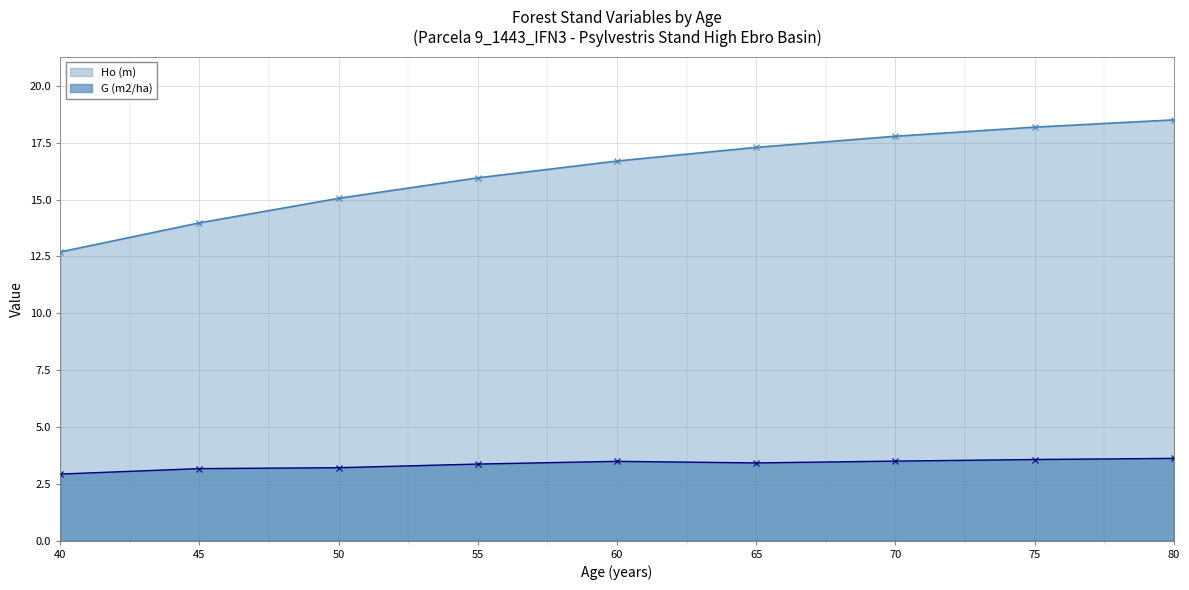

What is the difference between the maximum and minimum values in the Ho (m) series?

5.8